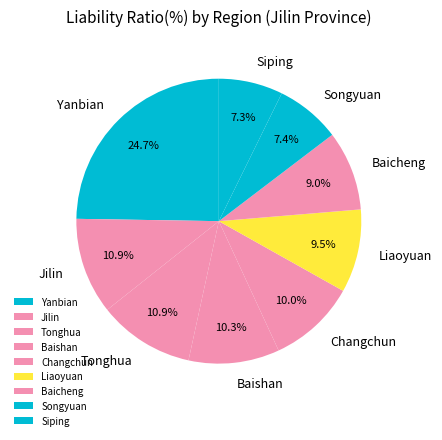

Count the number of slices in the pie.

9